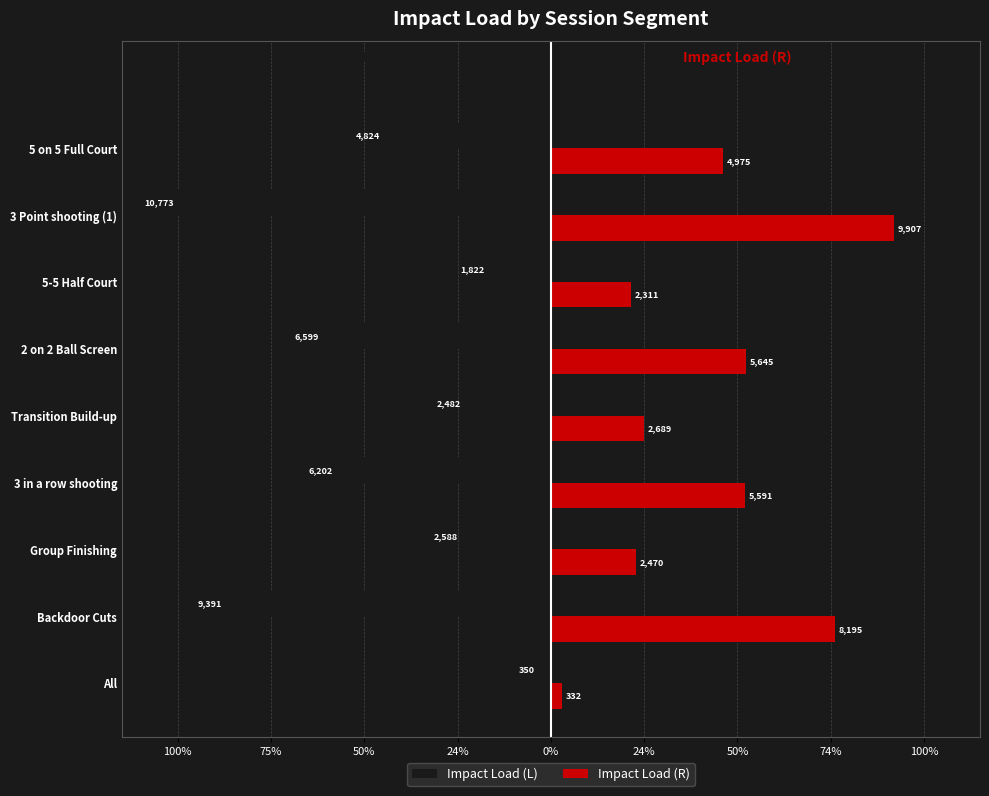

What is the sum of all Impact Load (L) values?

-45031.5